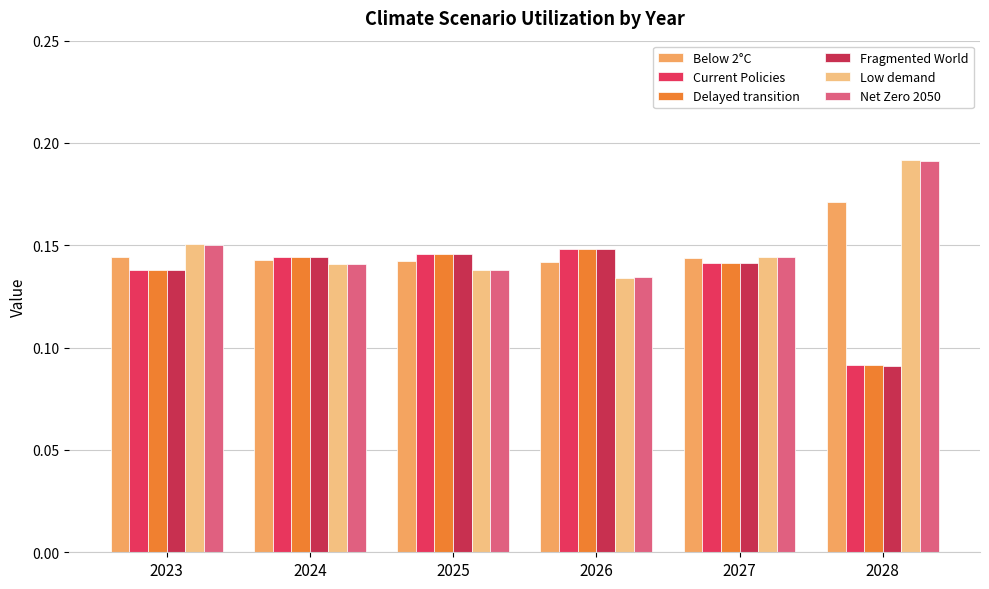

Reading left to right, transcribe all the data shown in this chart.

Below 2°C: 0.1	0.1	0.1	0.1	0.1	0.2
Current Policies: 0.1	0.1	0.1	0.1	0.1	0.1
Delayed transition: 0.1	0.1	0.1	0.1	0.1	0.1
Fragmented World: 0.1	0.1	0.1	0.1	0.1	0.1
Low demand: 0.2	0.1	0.1	0.1	0.1	0.2
Net Zero 2050: 0.2	0.1	0.1	0.1	0.1	0.2